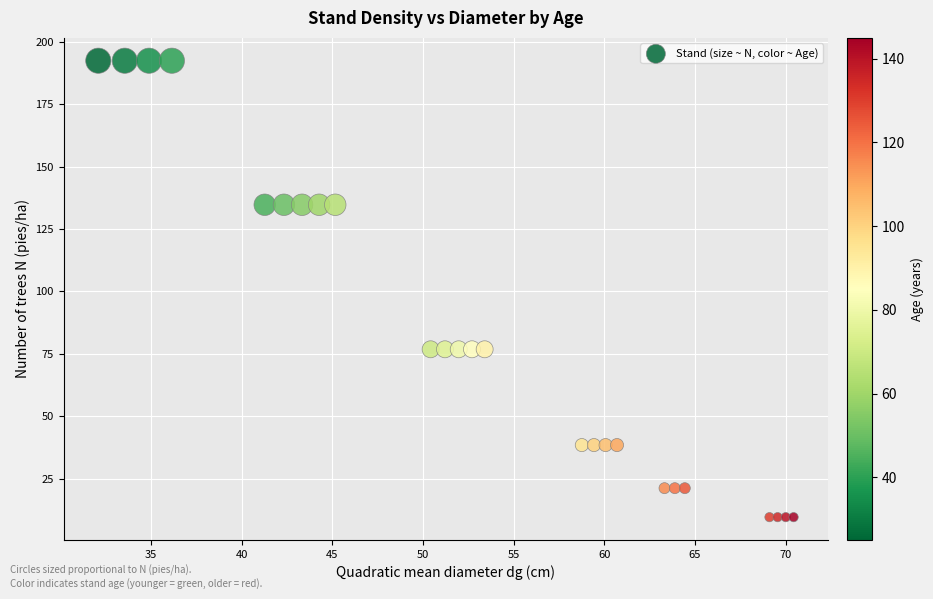

What is the range of X values (max minus min)?

38.3